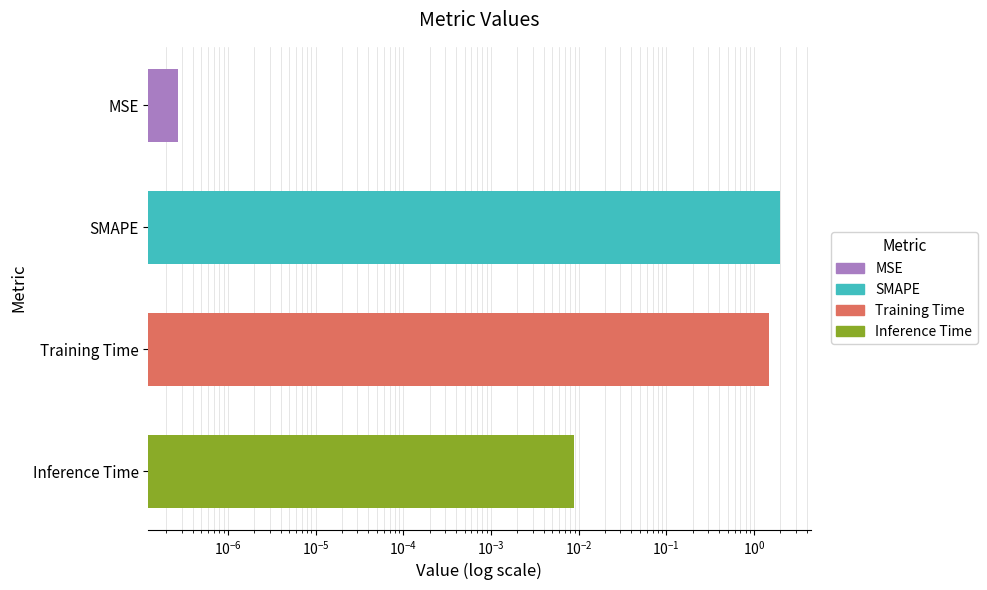

Does the chart contain stacked bars?

No